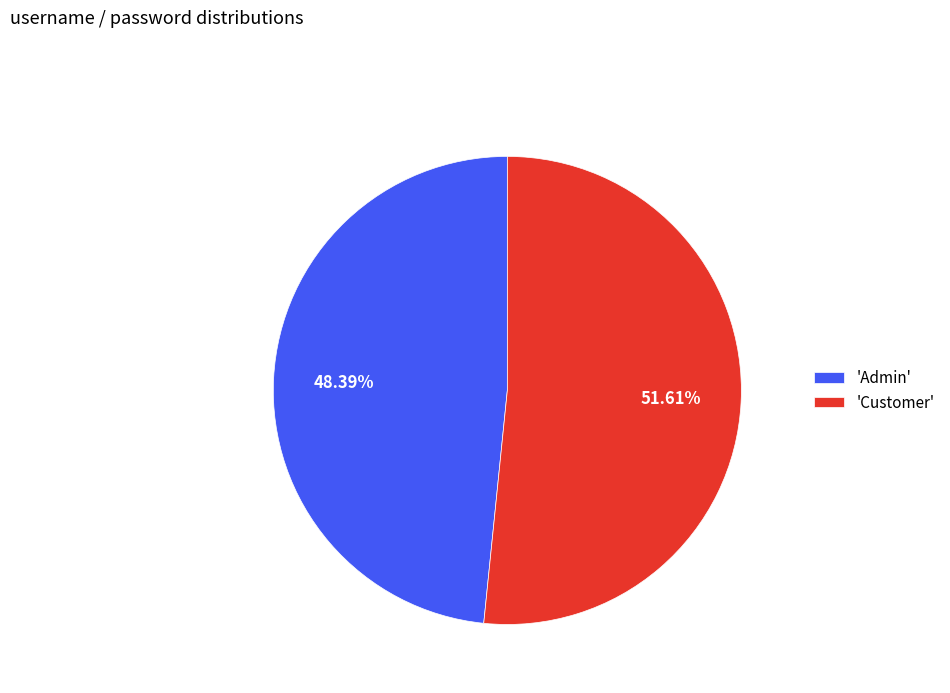

Approximately how many times larger is the value at 'Admin' compared to 'Customer'?

0.9